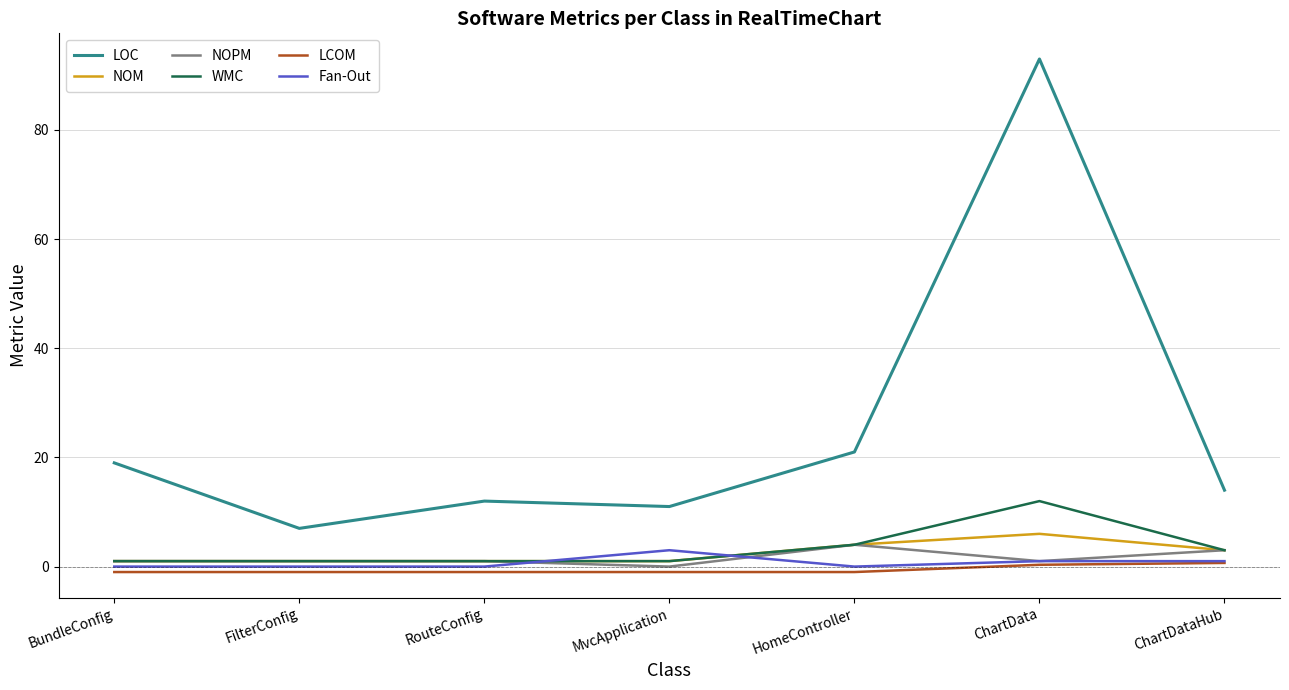

True or false: WMC has a value of 3.0 at ChartDataHub.

True